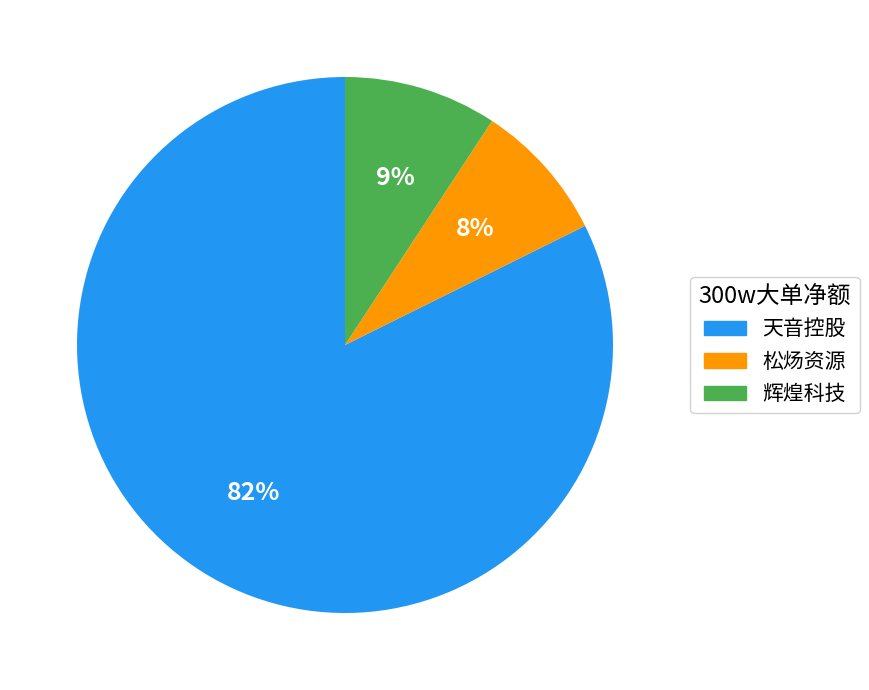

How many slices are in this pie chart?

3